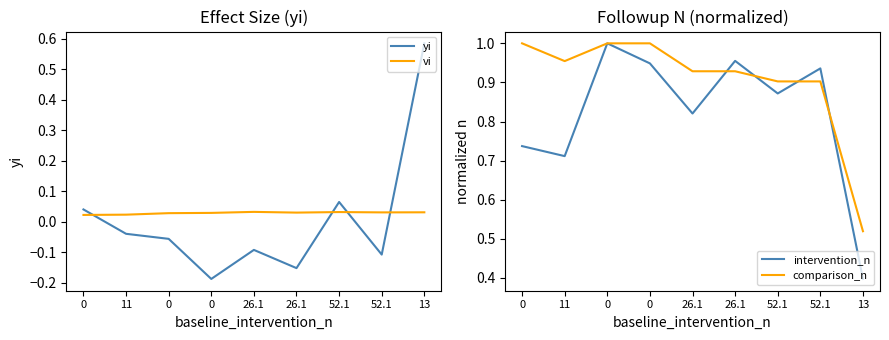

What is the total value across all series at 0?

1.8